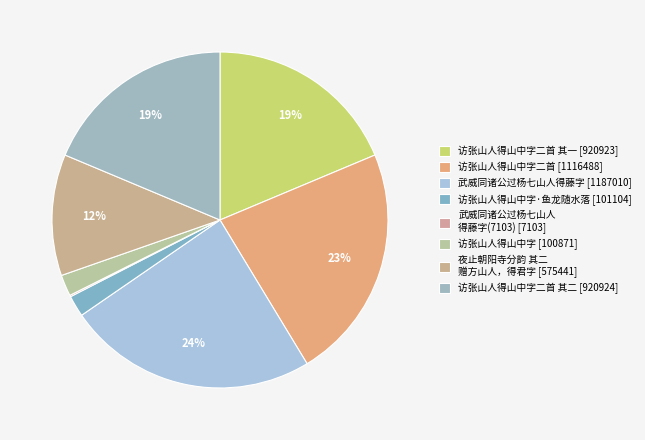

How many slices are in this pie chart?

8